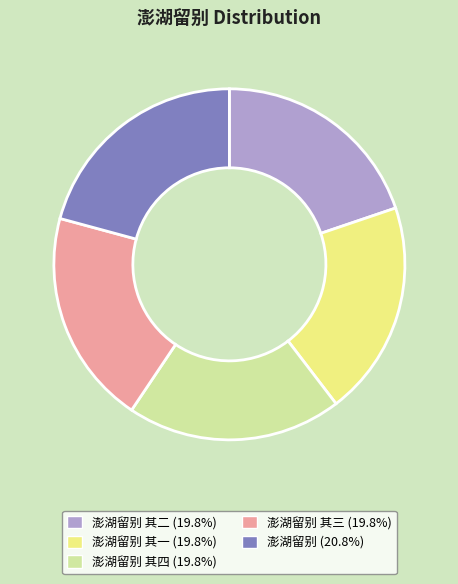

Is there a majority slice in this chart?

No